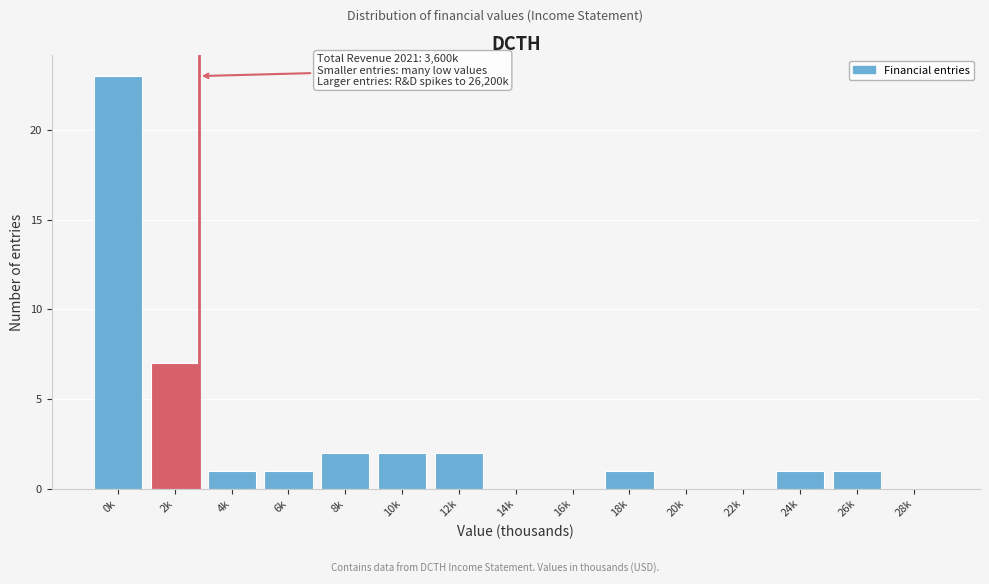

Is it true that the value at 0k is 38?

False